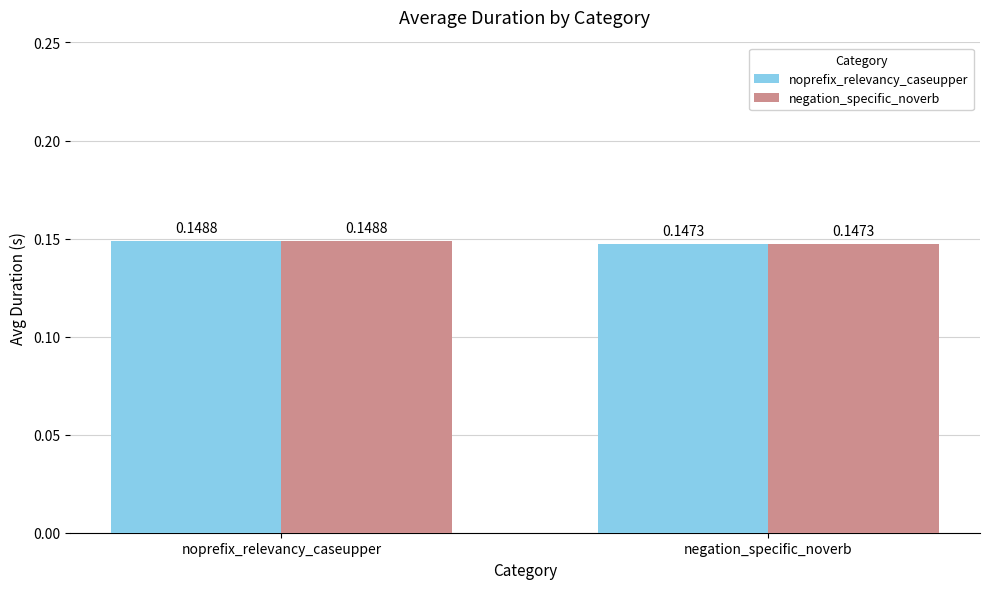

What are all the series names shown in the legend?

noprefix_relevancy_caseupper, negation_specific_noverb